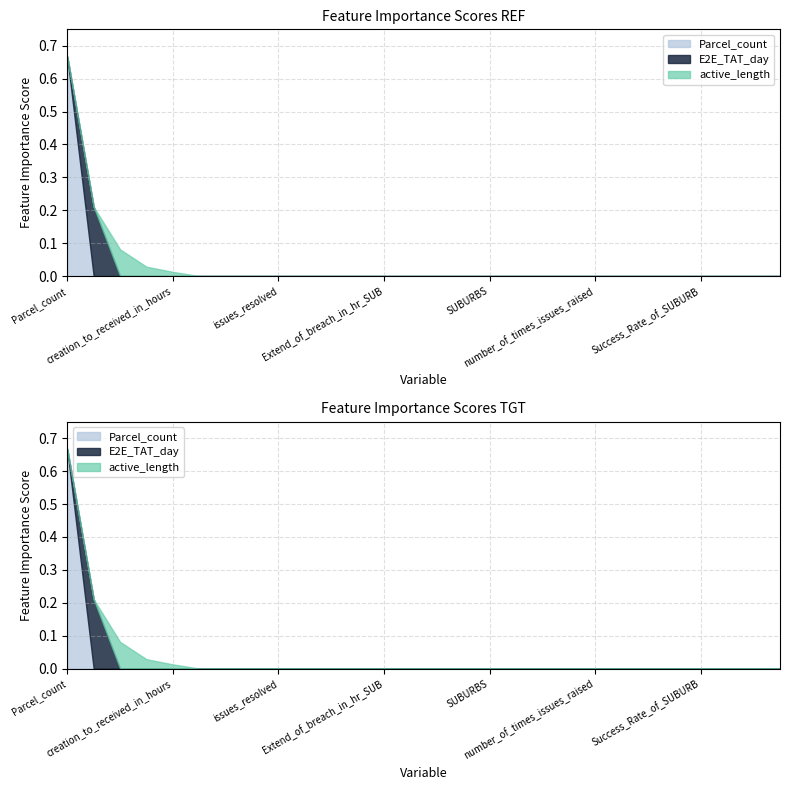

True or false: Parcel_count and active_length intersect in this chart.

False